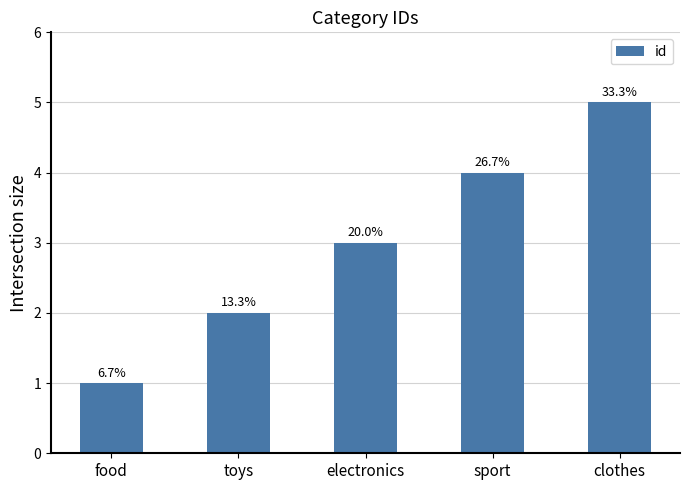

What is the label of the 4th bar from the left?

sport